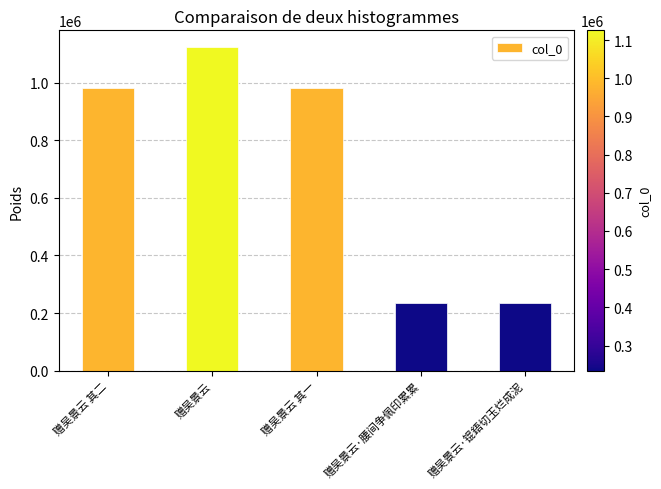

Does the chart contain any negative values?

No